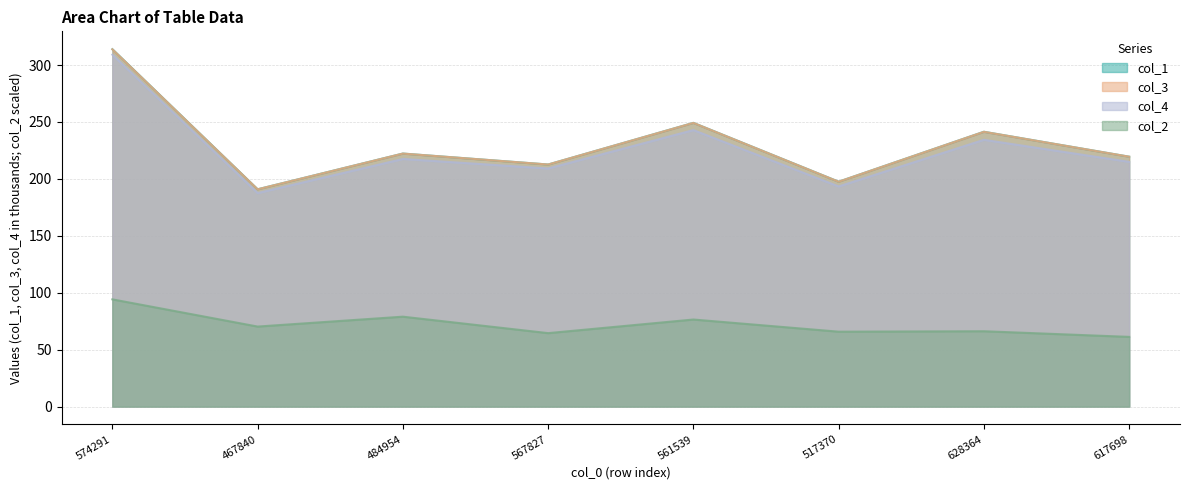

True or false: col_1 has more than 1 interior local peaks.

True